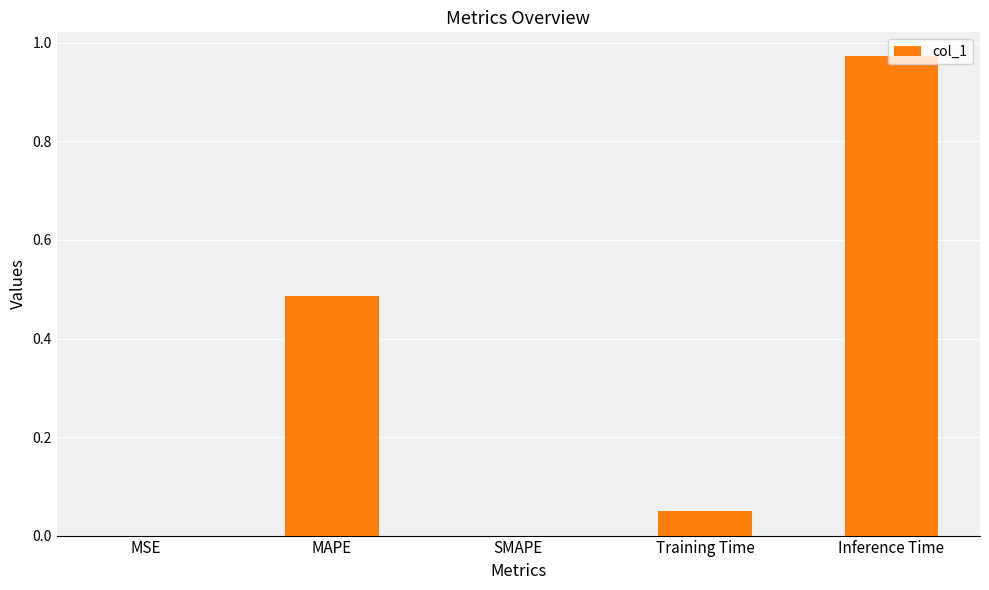

At which category does the chart reach its peak across all series?

Inference Time